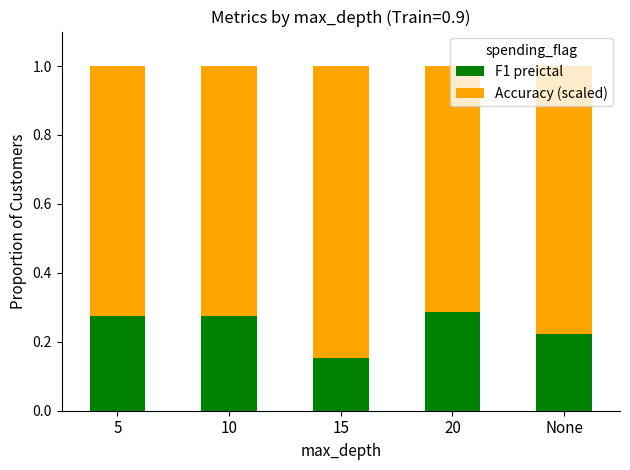

How many F1 preictal values are between 0 and 1?

5